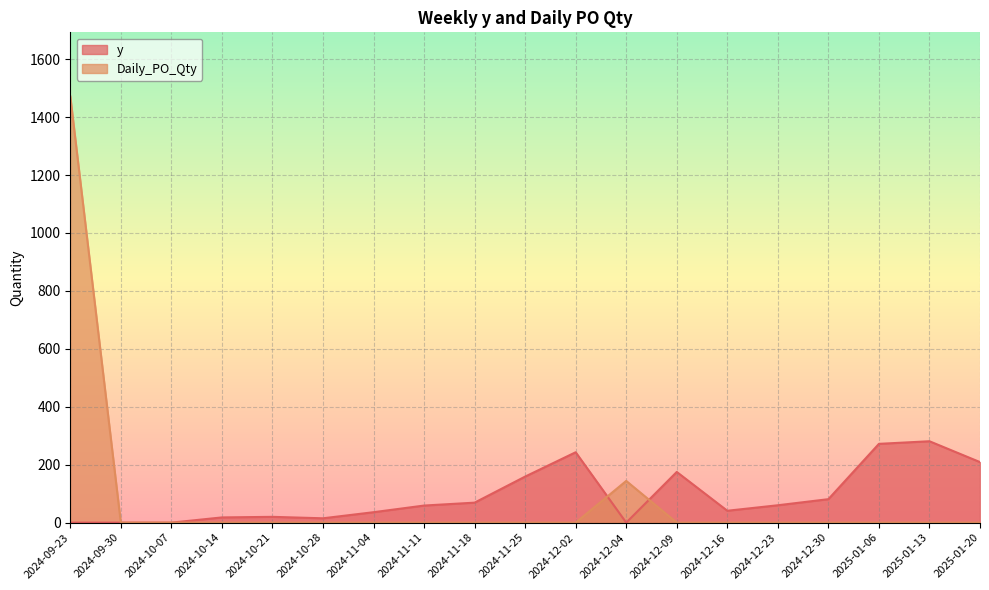

Reading left to right, list all the values displayed in this chart.

y: 2024-09-23=0	2024-09-30=0	2024-10-07=0	2024-10-14=18	2024-10-21=20	2024-10-28=15	2024-11-04=36	2024-11-11=59	2024-11-18=69	2024-11-25=159	2024-12-02=243	2024-12-04=0	2024-12-09=175	2024-12-16=41	2024-12-23=60	2024-12-30=81	2025-01-06=272	2025-01-13=281	2025-01-20=209
Daily_PO_Qty: 2024-09-23=1472	2024-09-30=0	2024-10-07=0	2024-10-14=0	2024-10-21=0	2024-10-28=0	2024-11-04=0	2024-11-11=0	2024-11-18=0	2024-11-25=0	2024-12-02=0	2024-12-04=144	2024-12-09=0	2024-12-16=0	2024-12-23=0	2024-12-30=0	2025-01-06=0	2025-01-13=0	2025-01-20=0